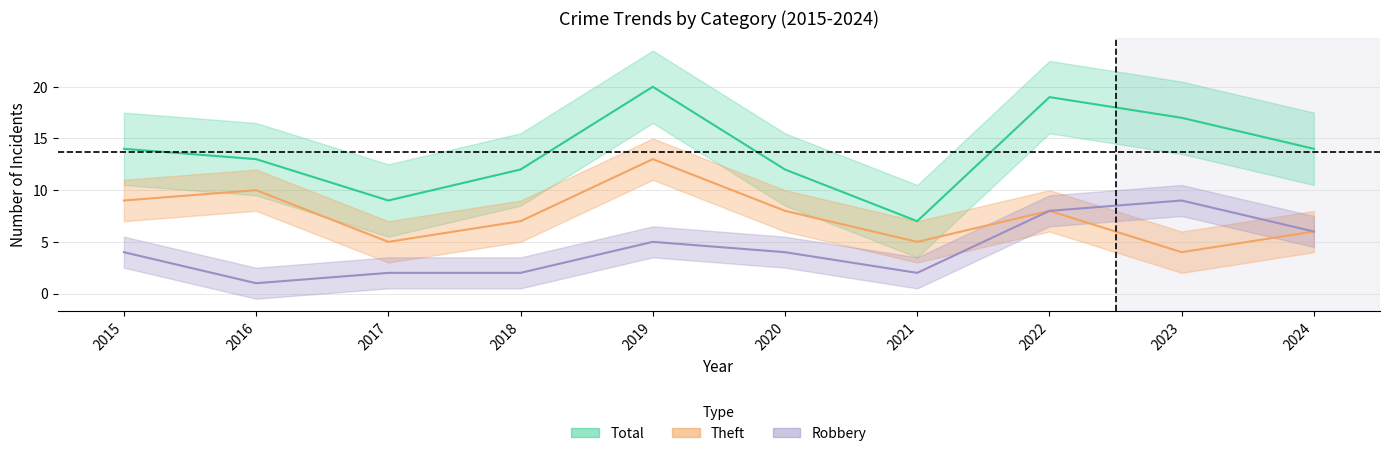

Reading right to left, what are all the values shown in this chart?

Robbery: 2024=6	2023=9	2022=8	2021=2	2020=4	2019=5	2018=2	2017=2	2016=1	2015=4
Theft: 2024=6	2023=4	2022=8	2021=5	2020=8	2019=13	2018=7	2017=5	2016=10	2015=9
Total: 2024=14	2023=17	2022=19	2021=7	2020=12	2019=20	2018=12	2017=9	2016=13	2015=14